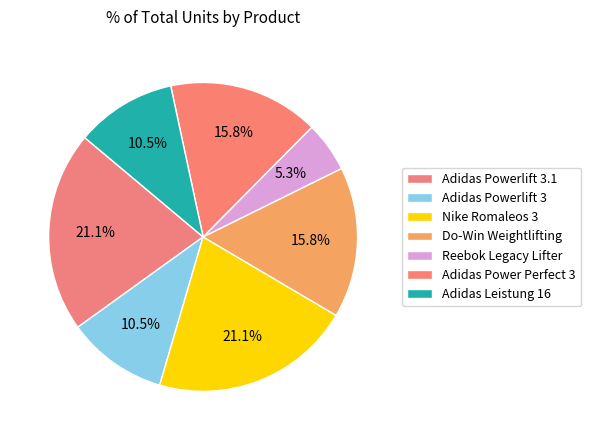

Is it true that Nike Romaleos 3 is 7% of the pie?

False